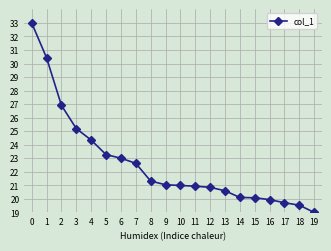

What is the change in value from 7 to 13?

-2.0